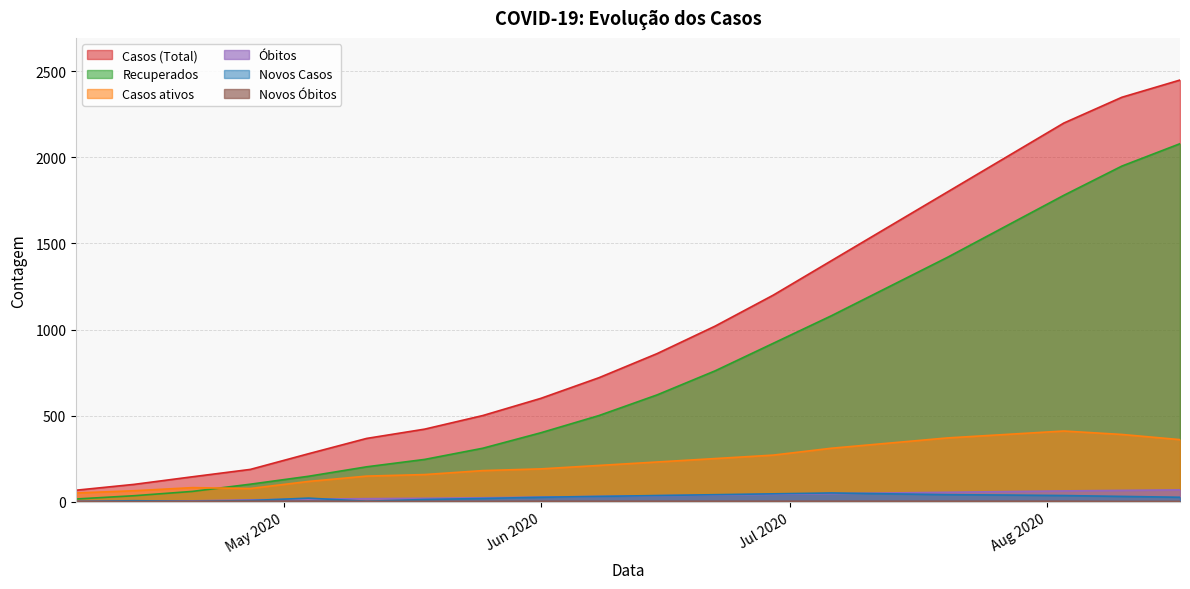

What is the maximum value for Recuperados?

2080